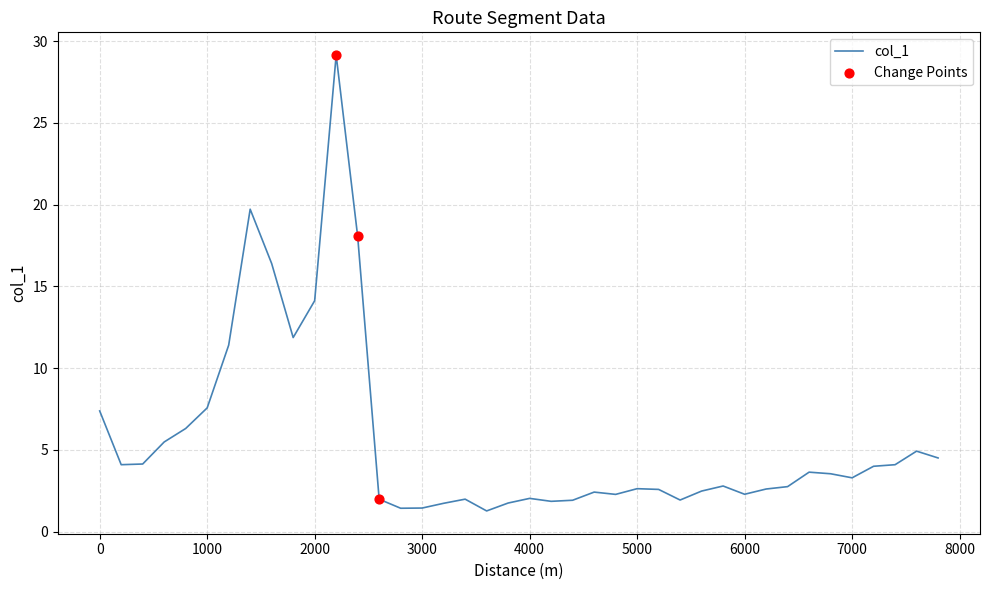

What is the difference between the maximum and minimum values?

27.9